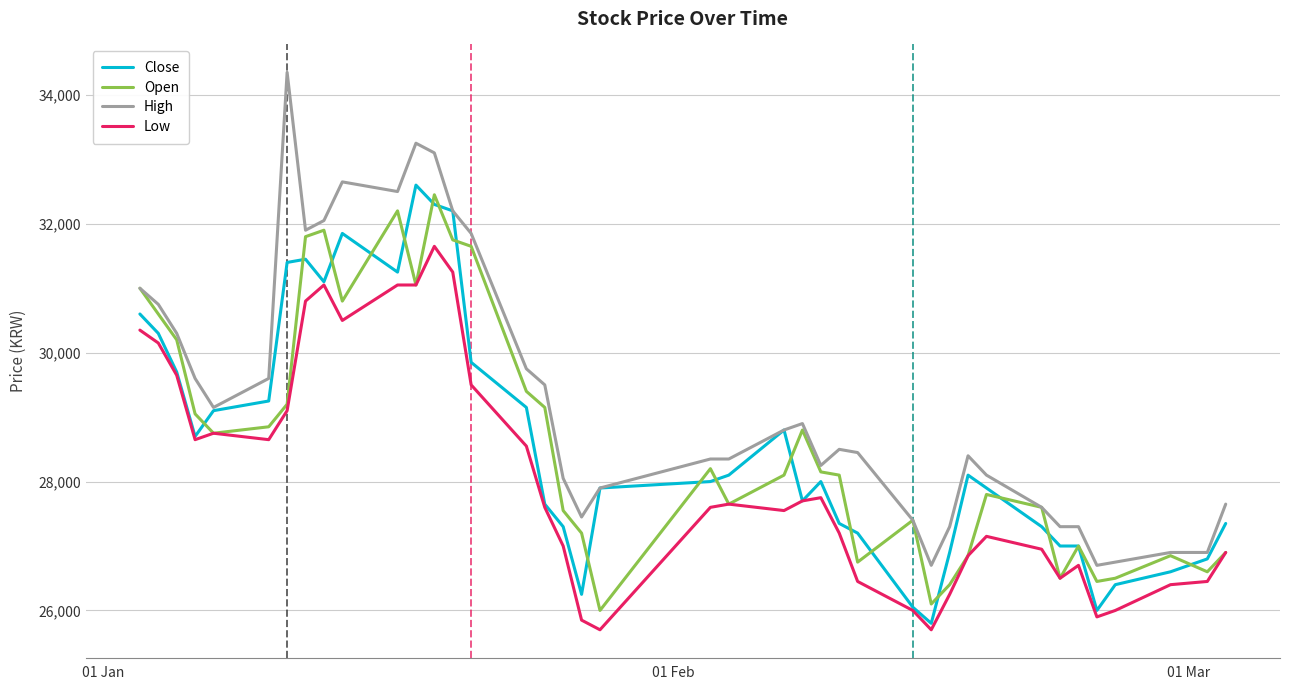

Which series has the largest total across all categories?

High